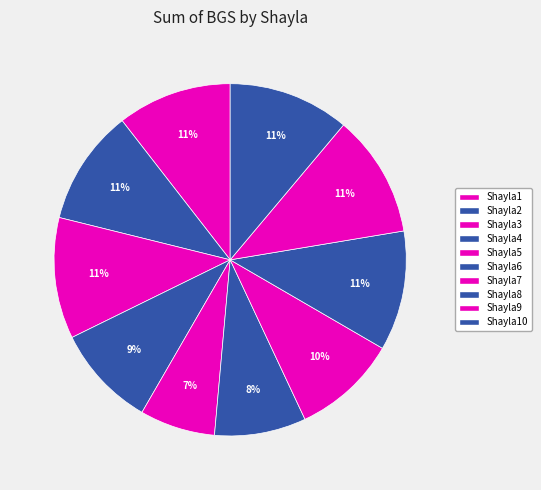

Approximately how many times larger is the value at Shayla8 compared to Shayla5?

1.6